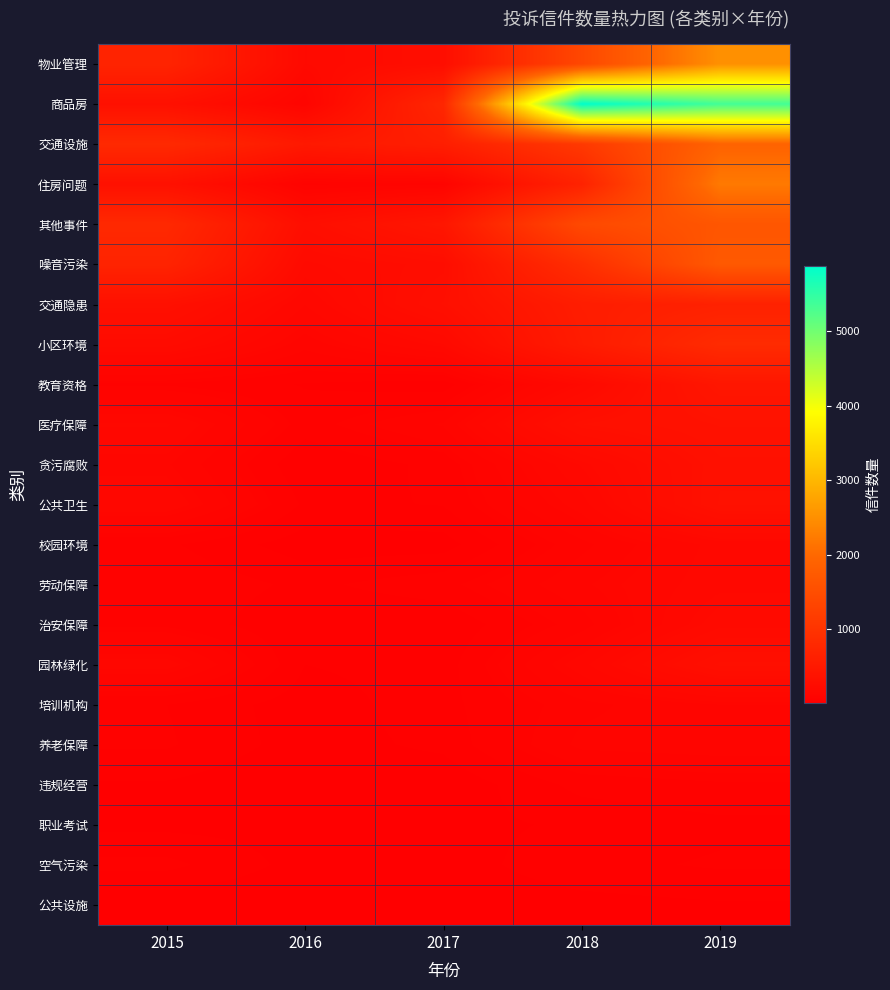

What is the minimum value shown in the chart?

7